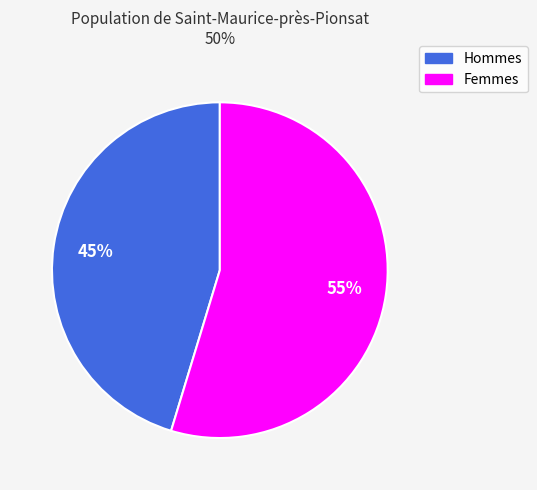

To the nearest percent, what is the average slice percentage?

50%